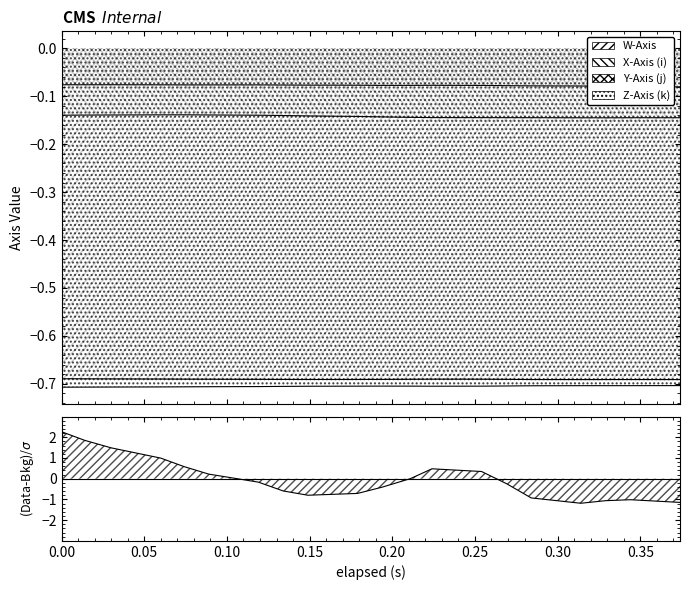

What is the label of the 6th point from the right?

0.269